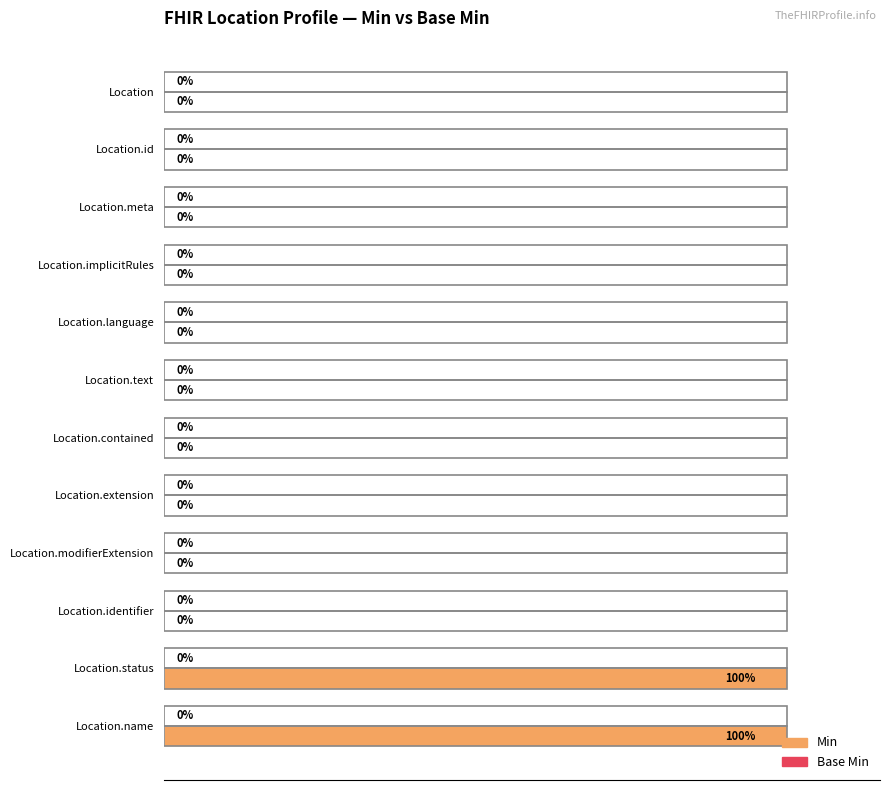

Between Location.status and Location.language, which is larger?

Location.status